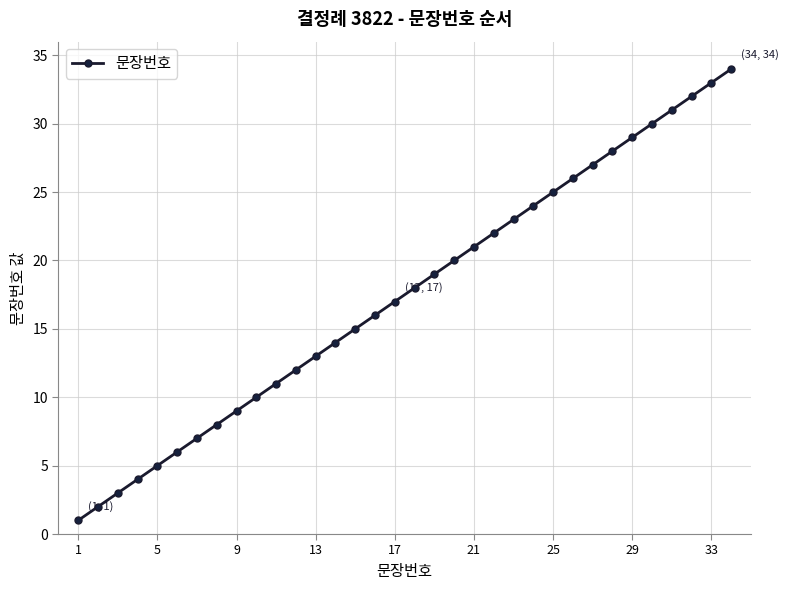

What is the maximum value shown in the chart?

34